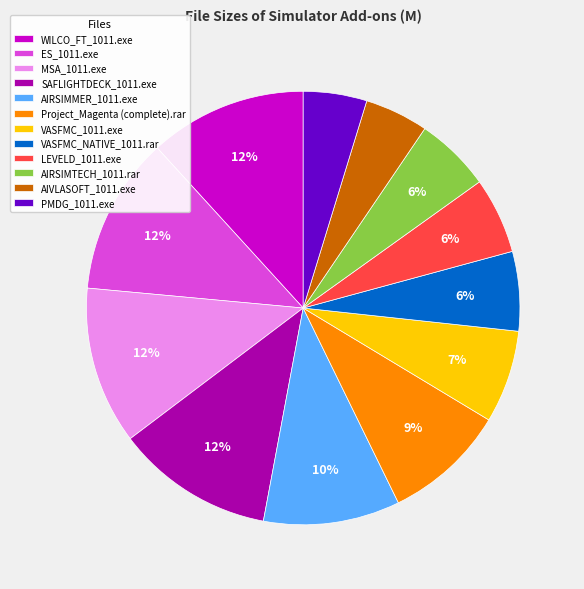

To the nearest percent, what is the average slice percentage?

8%